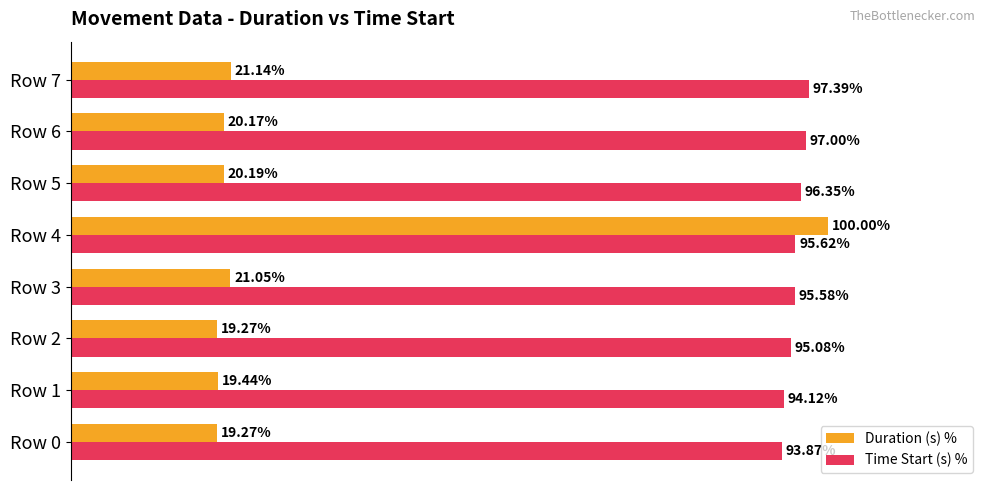

At which category is the sum across all series the highest?

Row 4